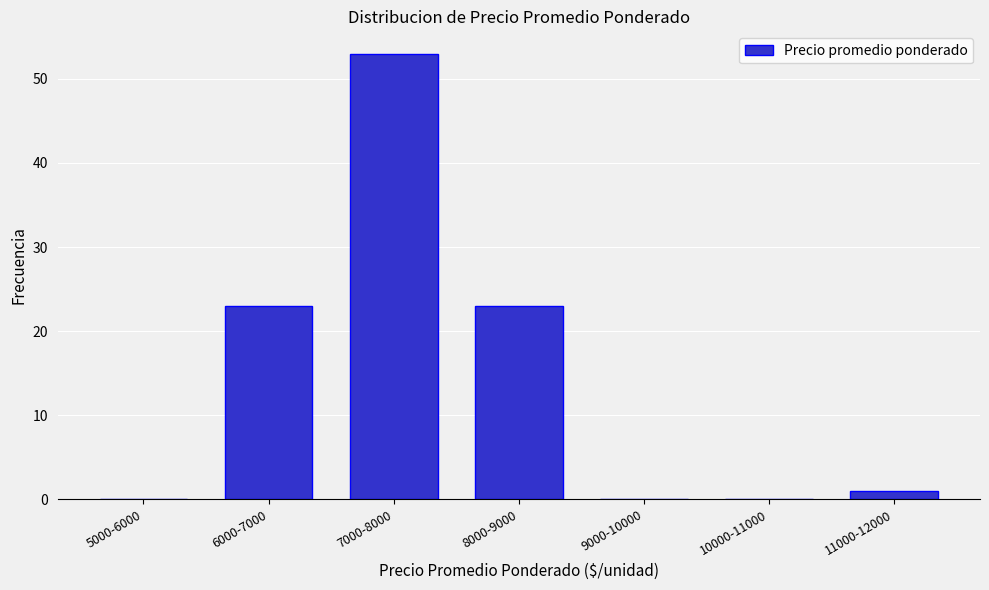

Reading left to right, list all the values displayed in this chart.

5000-6000=0	6000-7000=23	7000-8000=53	8000-9000=23	9000-10000=0	10000-11000=0	11000-12000=1